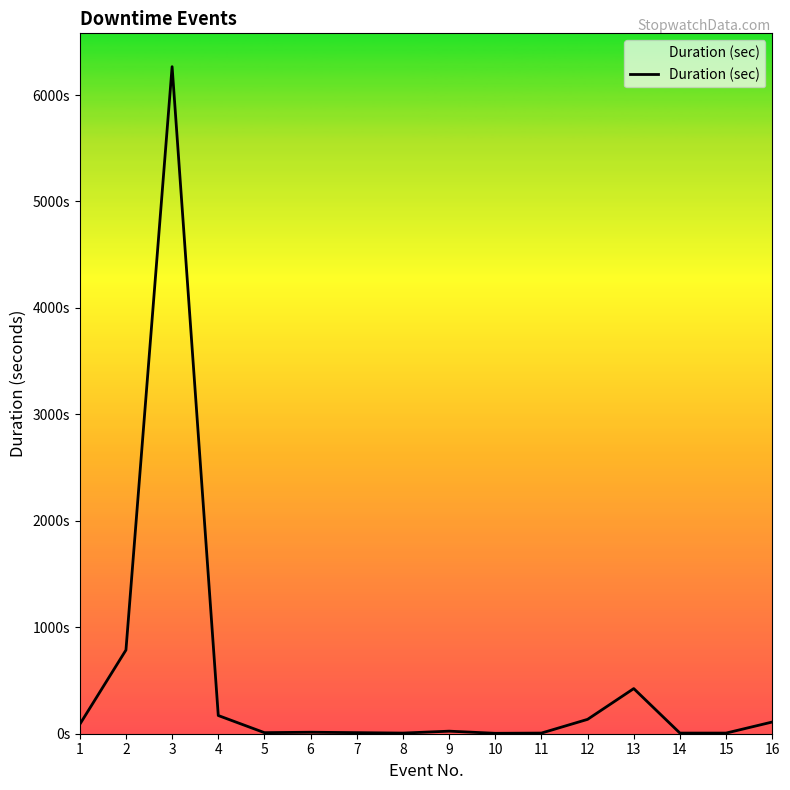

Is this an area chart (filled region under the line)?

Yes